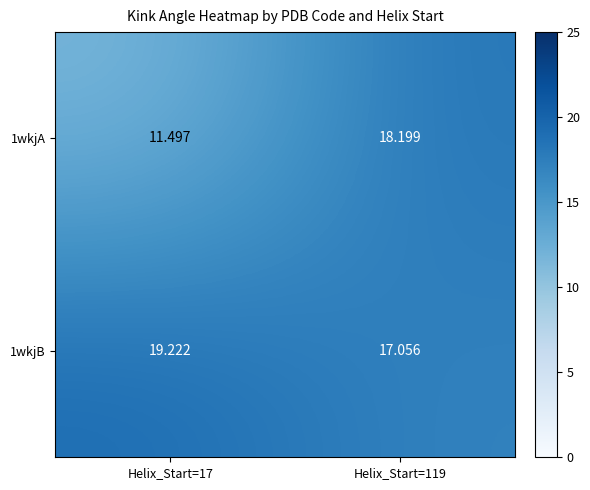

Is the value of 1wkjB at Helix_Start=119 greater than the value of 1wkjA at Helix_Start=17?

Yes